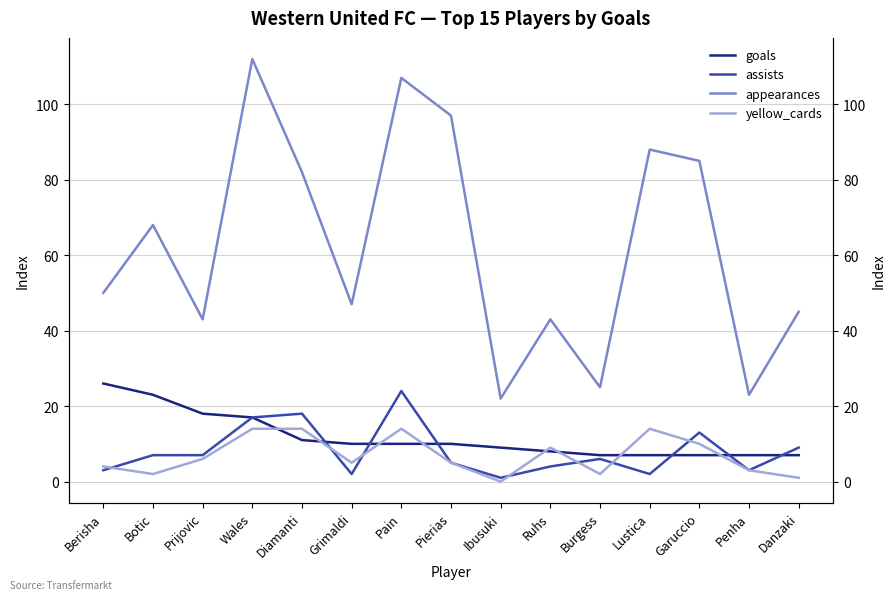

Is it true that goals equals 10 at Pain?

True